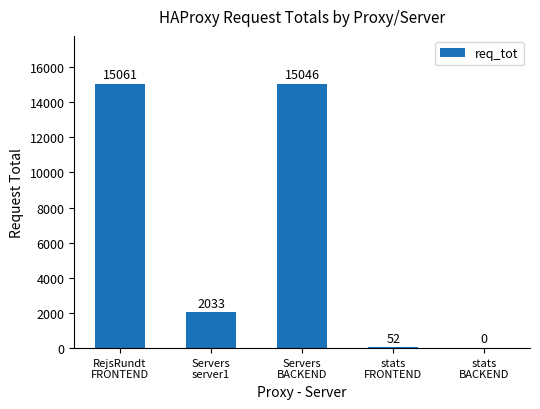

Are the bars grouped side by side (vs. stacked)?

No